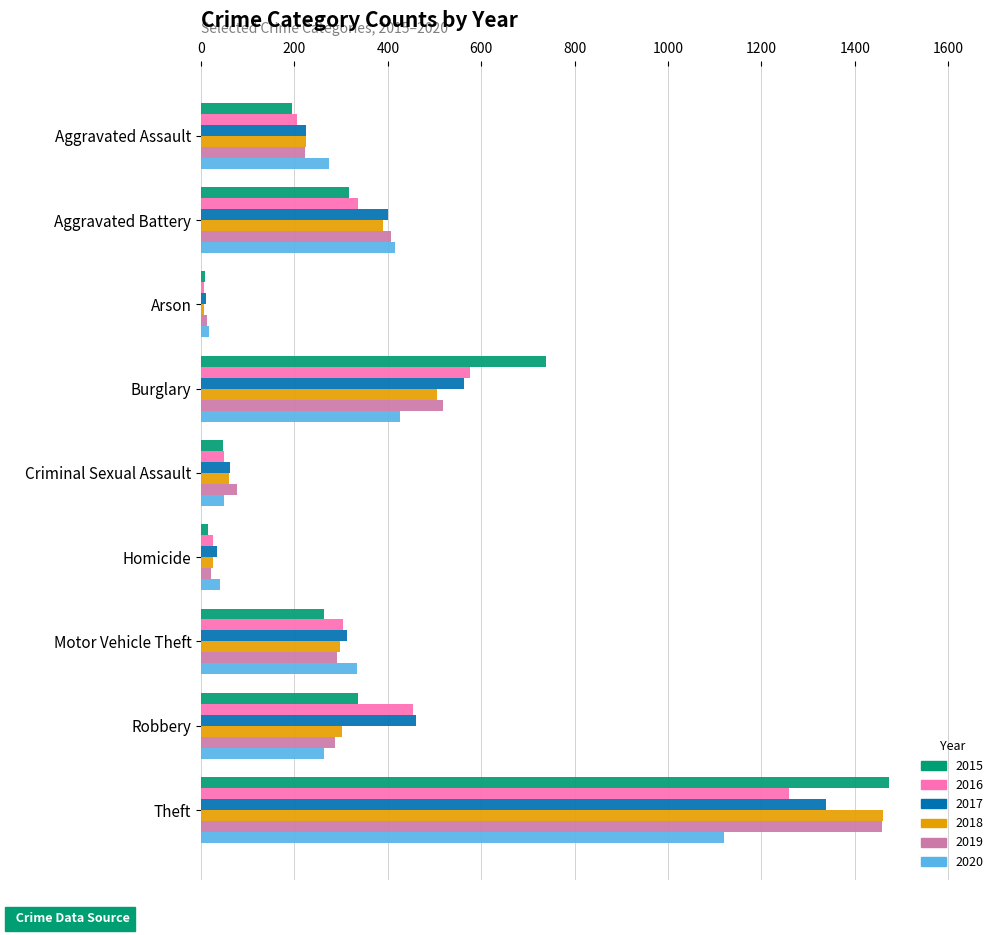

What is the highest value of the 2018 series?

1461